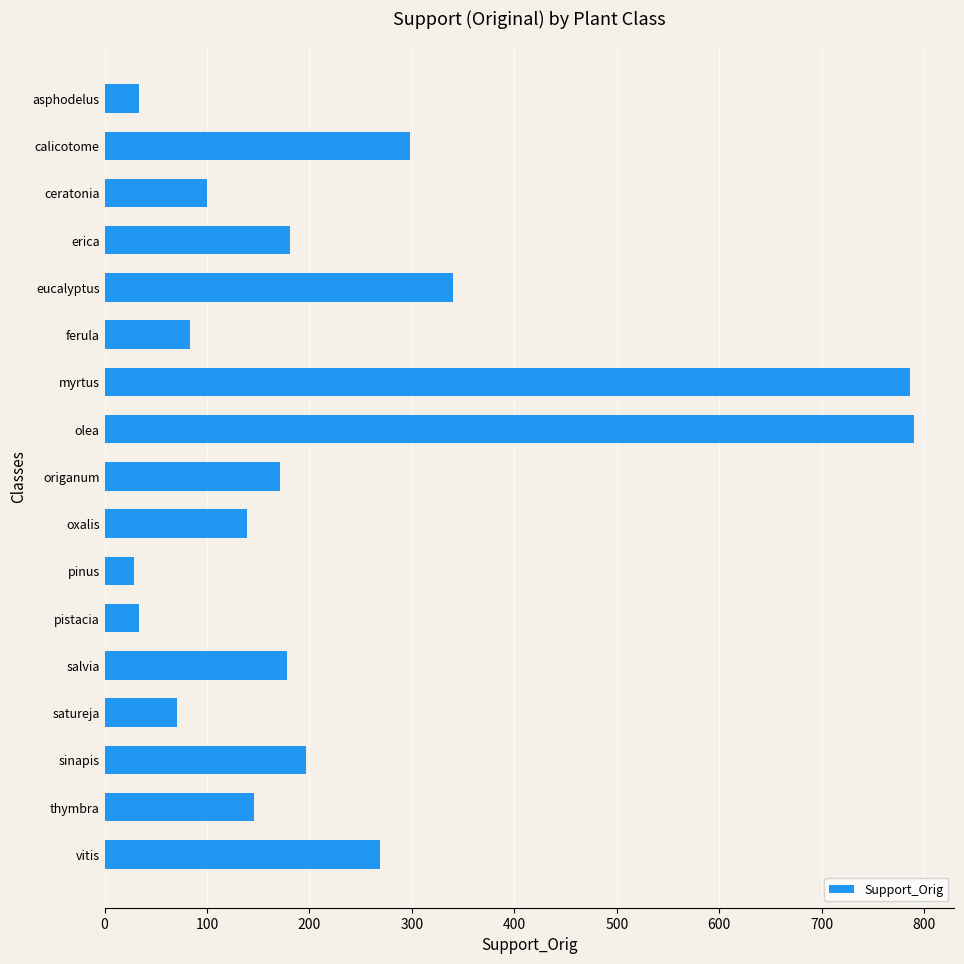

What is the change in value from calicotome to thymbra?

-152